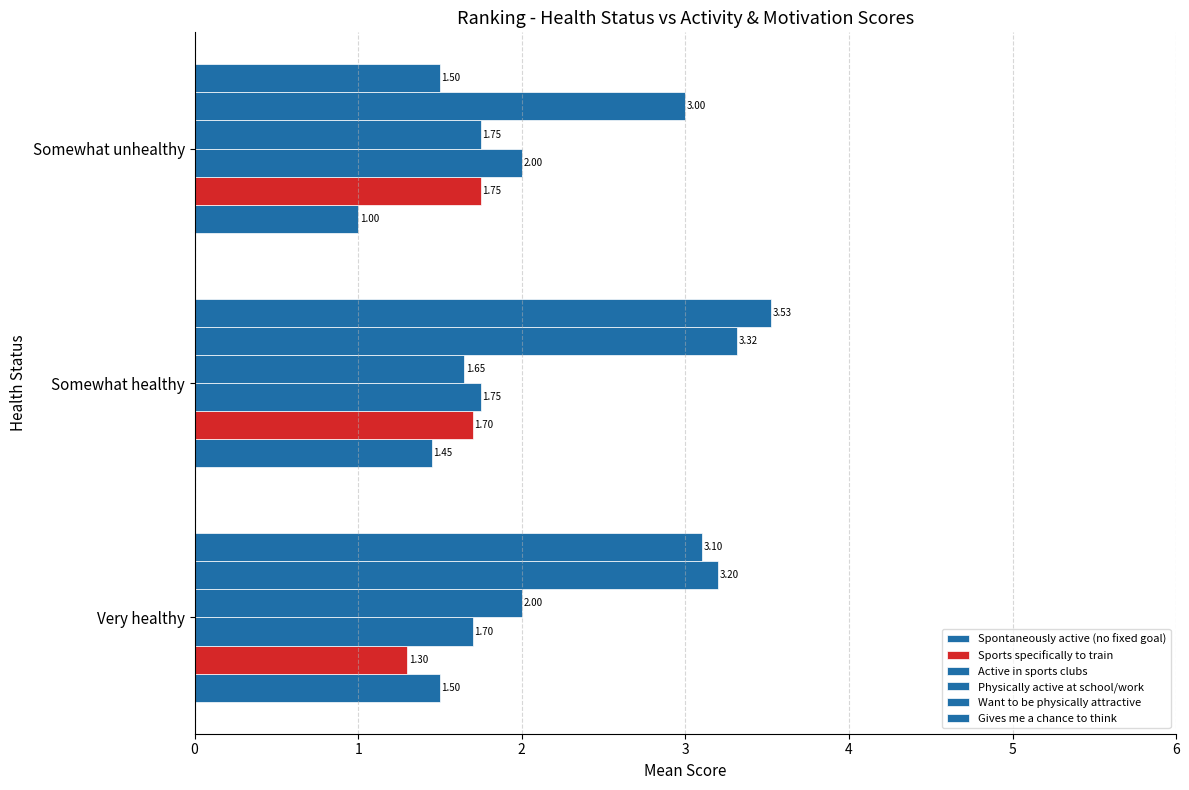

How many data points in Spontaneously active (no fixed goal) are above 1?

2